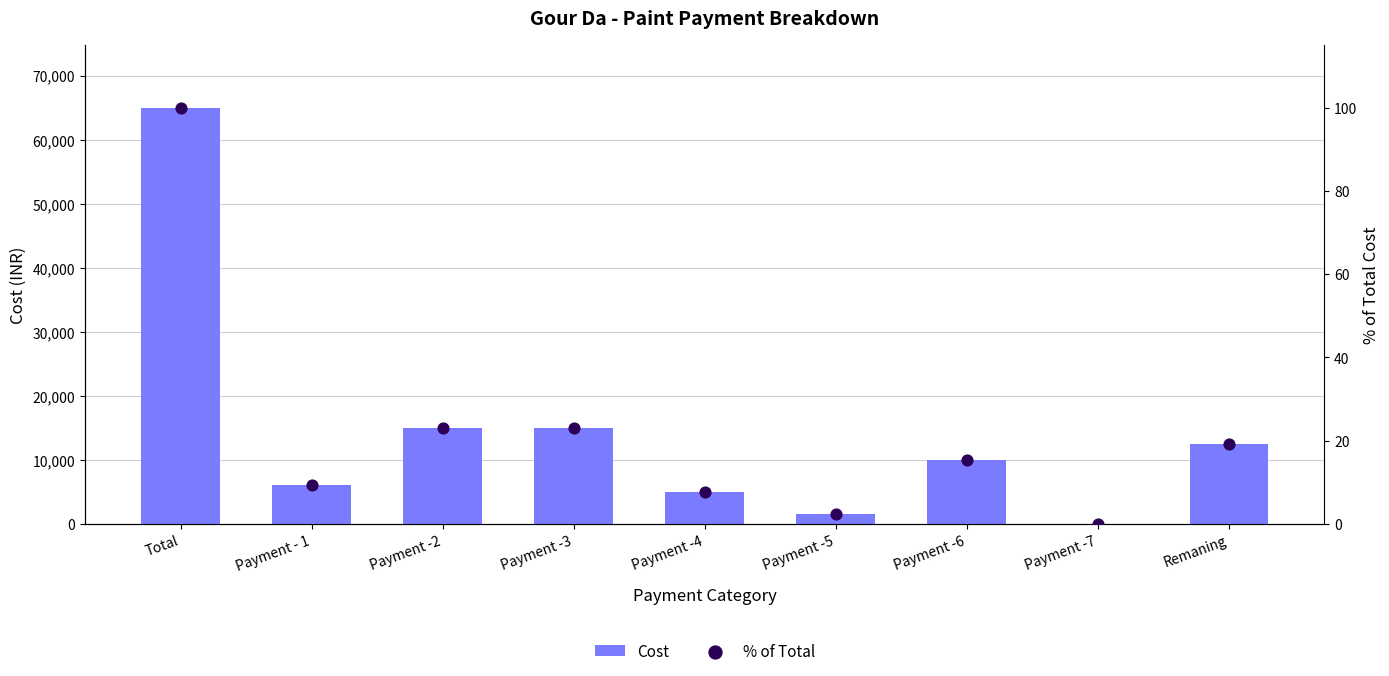

What are all the series names shown in the legend?

Cost, % of Total